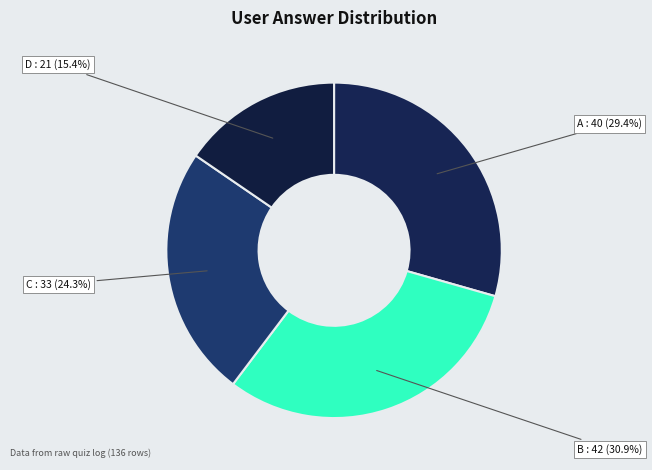

How many slices are in this pie chart?

4